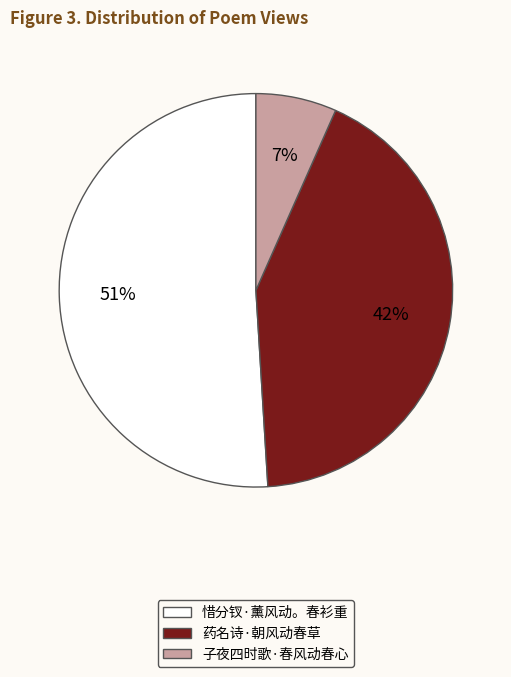

Combined, do 药名诗·朝风动春草 and 惜分钗·薰风动。春衫重 account for over 50%?

Yes